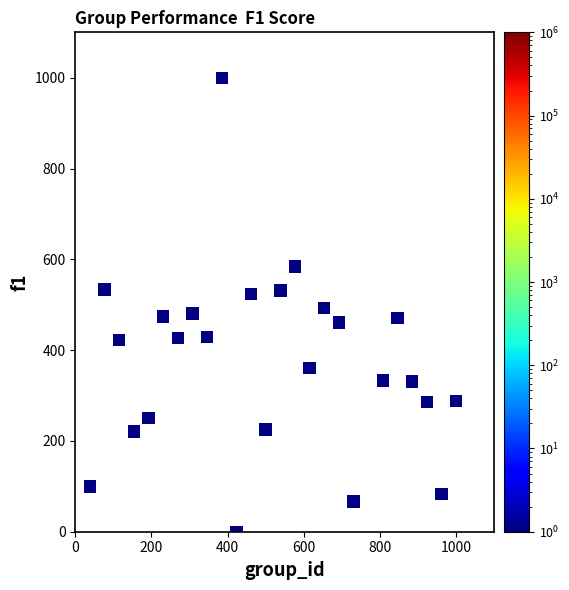

What is the range of X values (max minus min)?

961.5